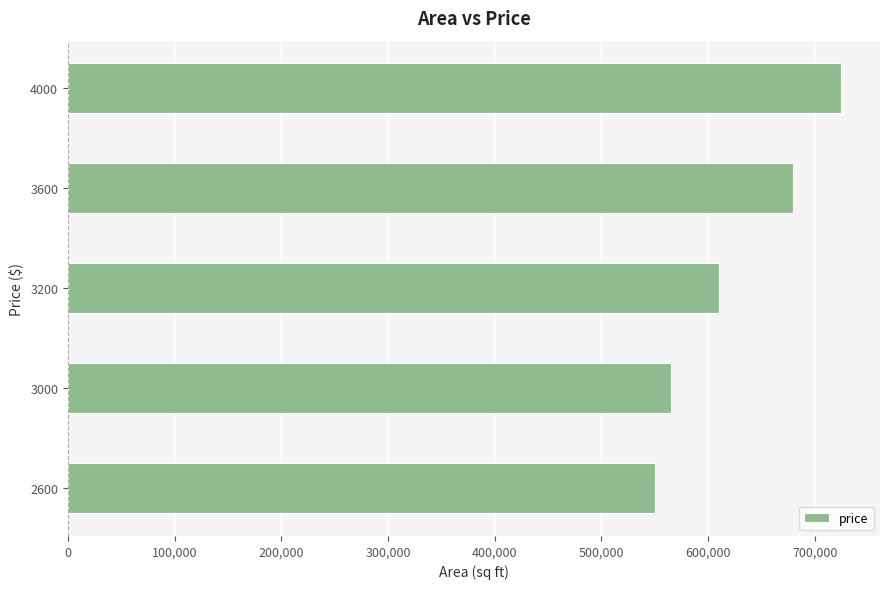

Approximately how many times larger is the value at 4000 compared to 3200?

1.2